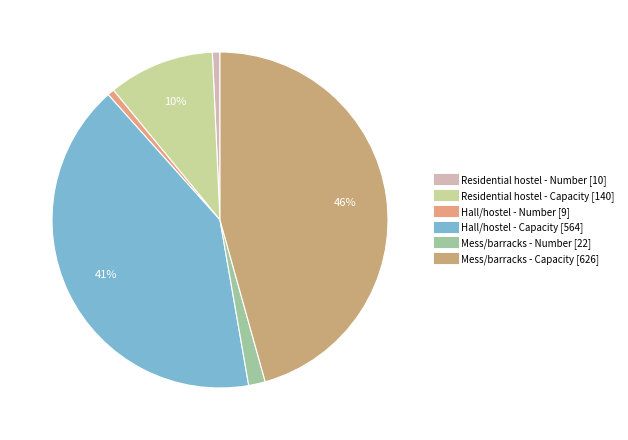

Does any single category account for the majority?

No